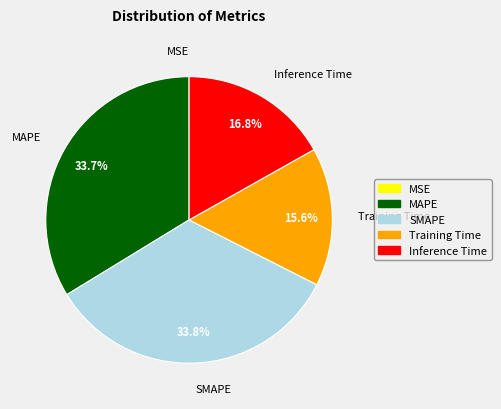

What percentage is NOT represented by Inference Time?

83.2%